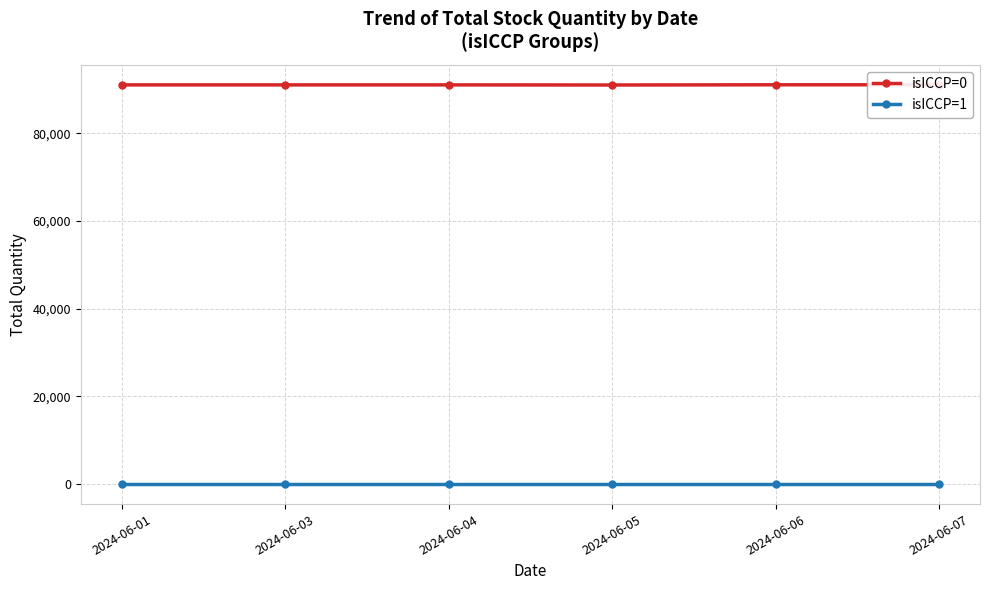

What is the maximum value for isICCP=0?

91034